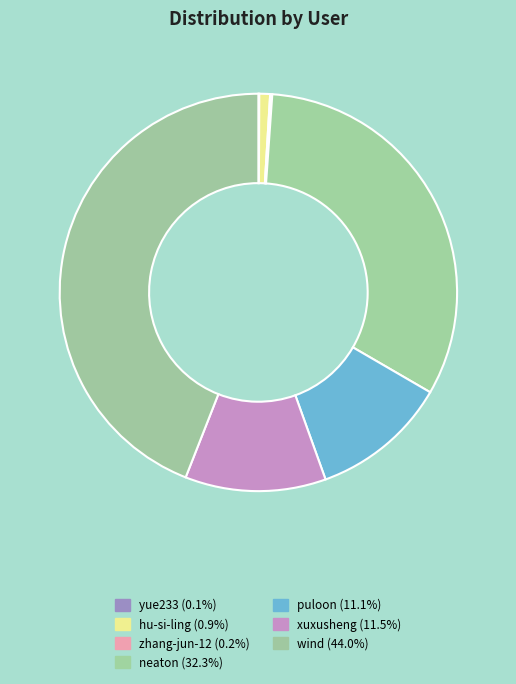

How many slices are in this pie chart?

7